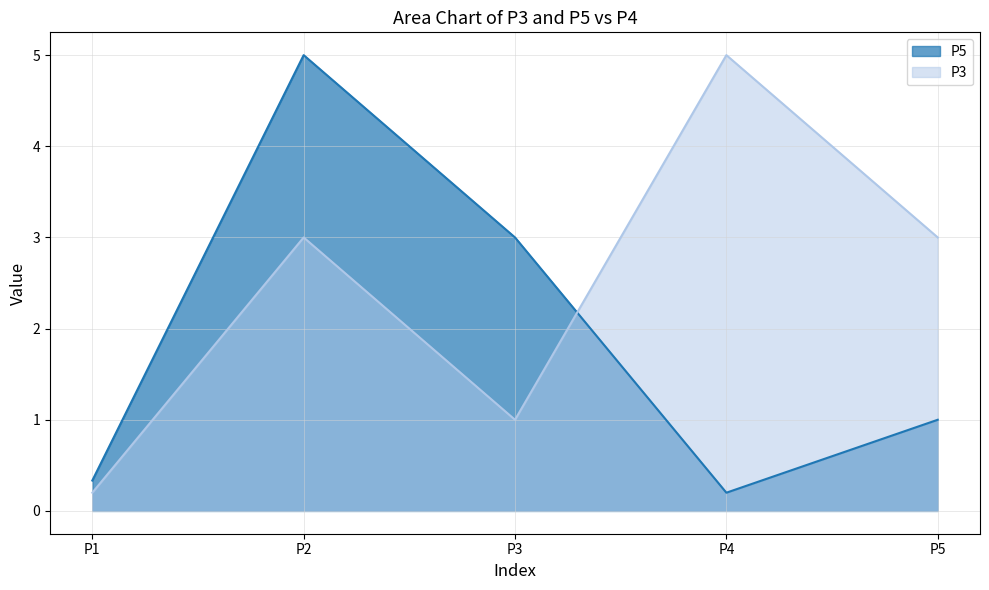

At P2, list the series in order from largest to smallest.

P5, P3